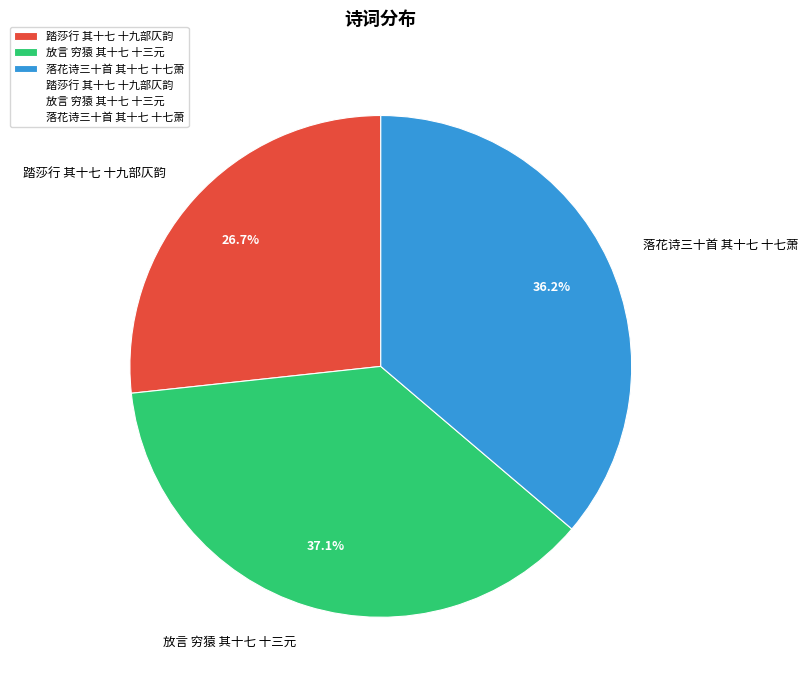

To the nearest percent, what portion does 踏莎行 其十七 十九部仄韵 represent?

27%